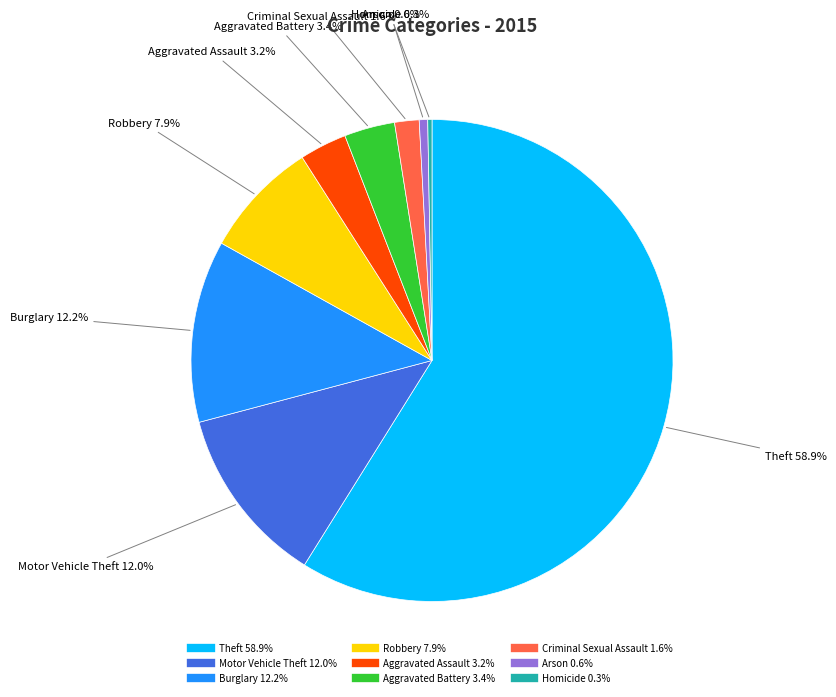

Count the number of slices in the pie.

9